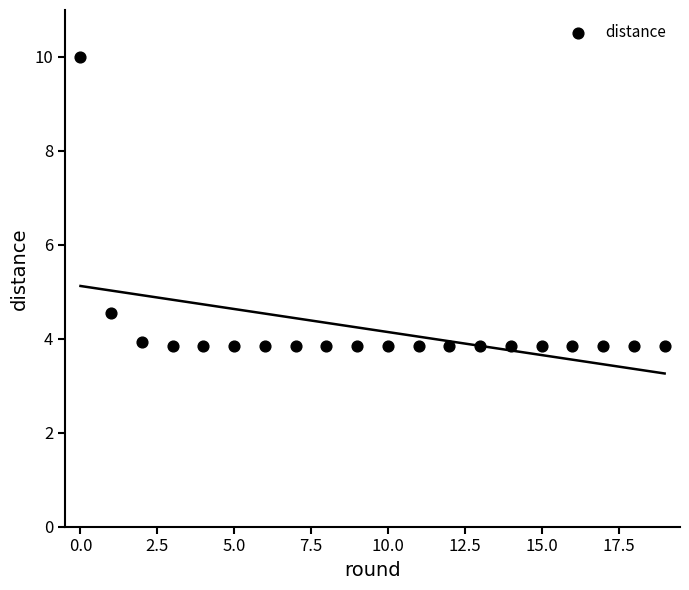

What is the range of Y values (max minus min)?

6.2